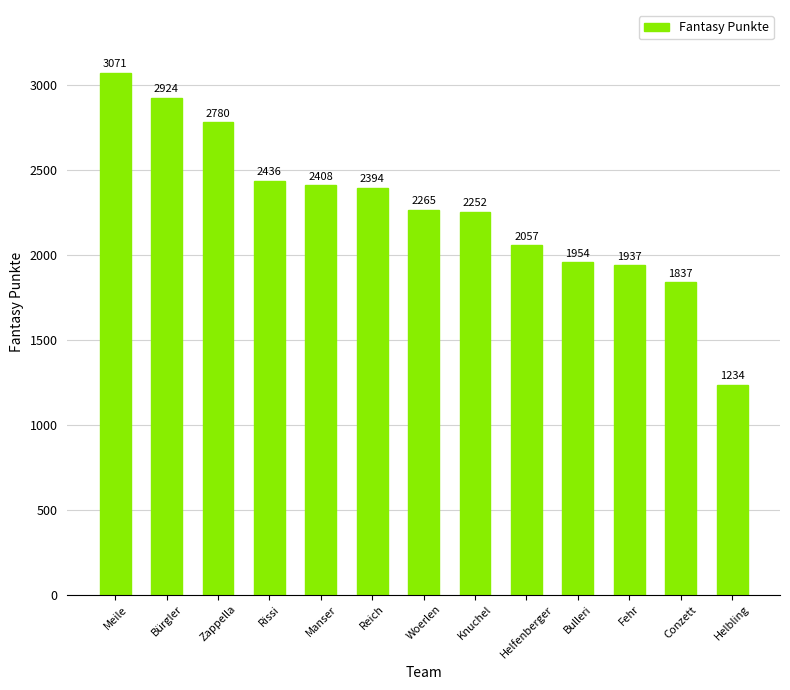

Approximately how many times larger is the value at Manser compared to Rissi?

1.0